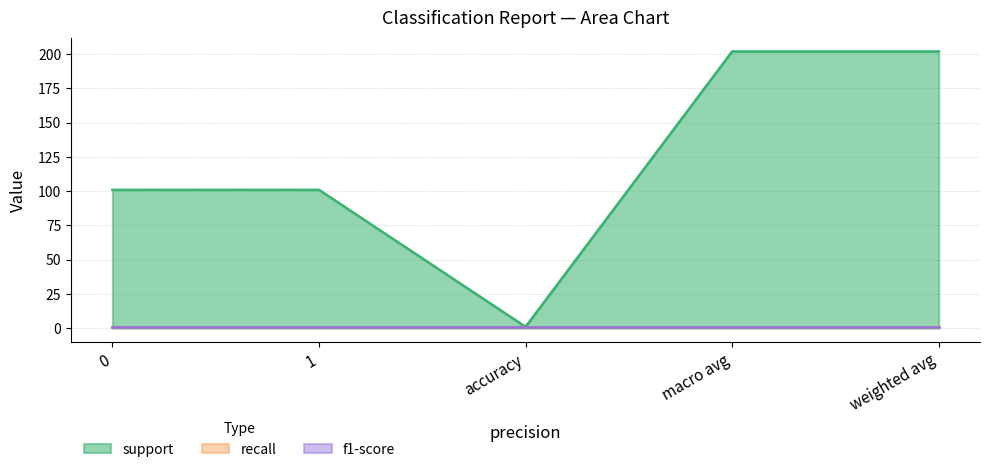

What is the minimum value for support?

1